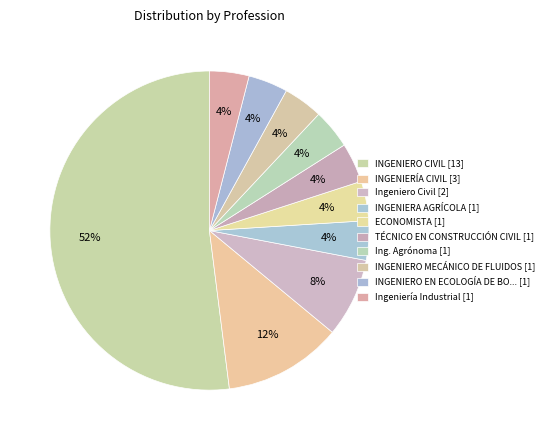

Count the number of slices in the pie.

10